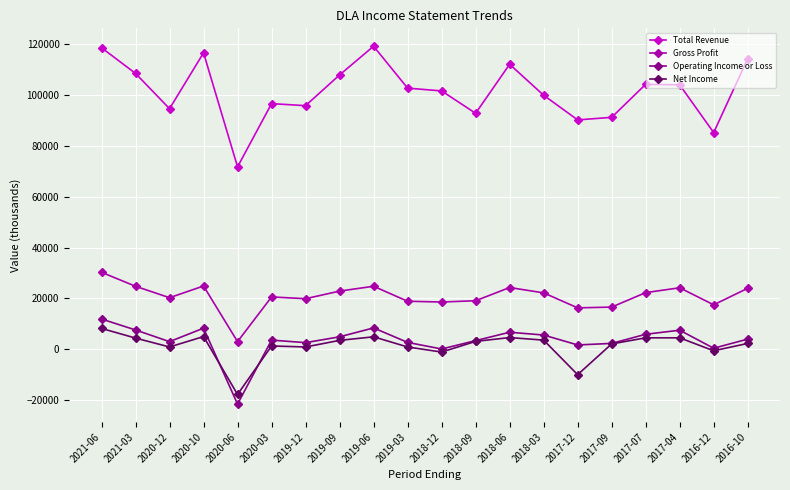

Where do Net Income and Operating Income or Loss first cross each other?

2020-10 and 2020-06